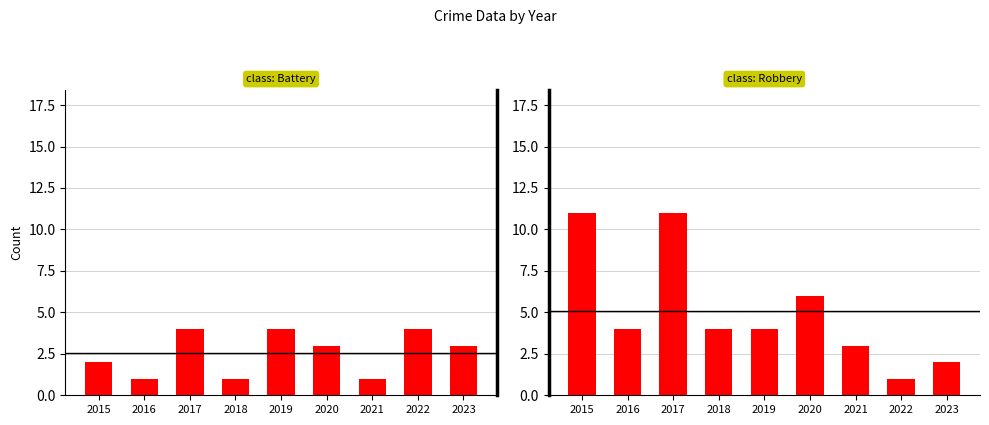

At which category does the chart reach its peak across all series?

2015